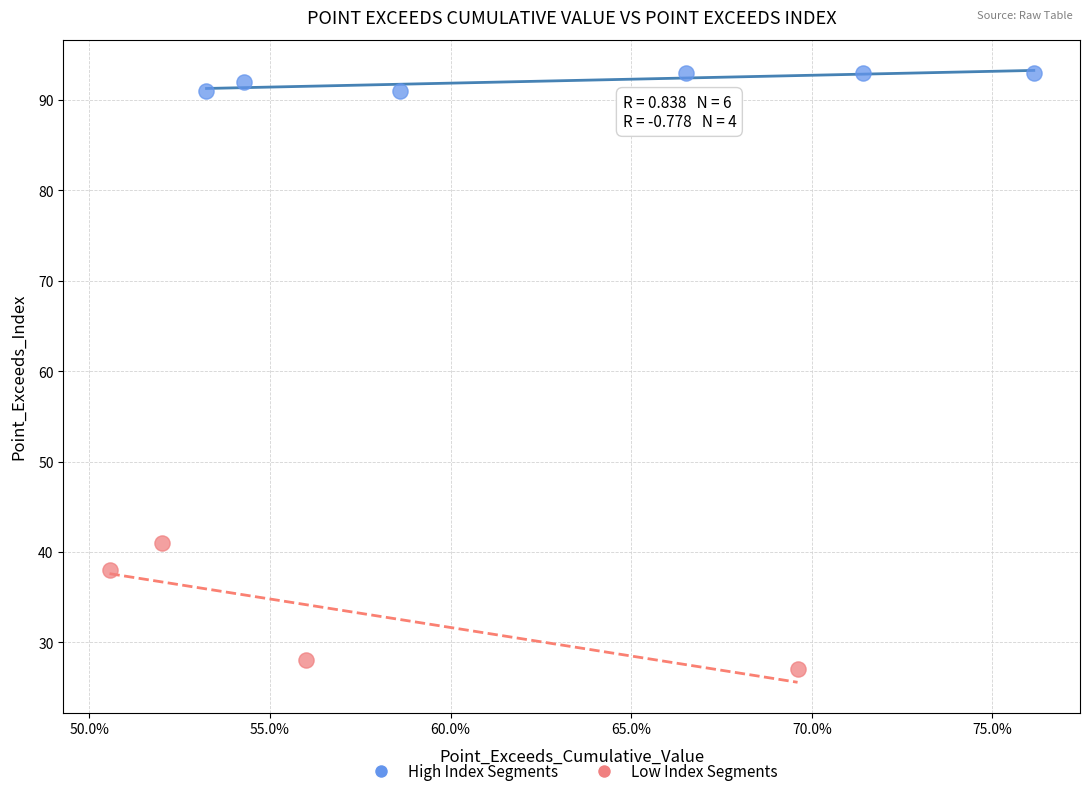

Which series has the widest spread of Y values?

Low Index Segments